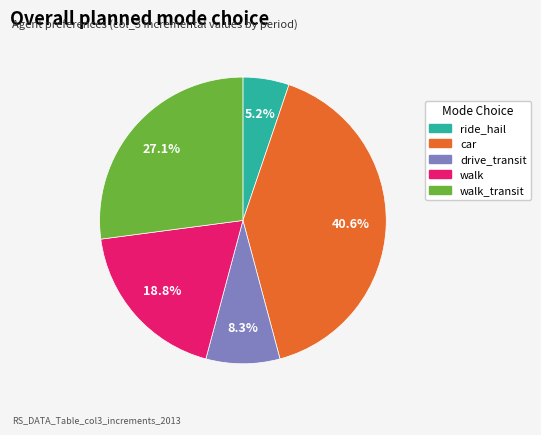

Is the sum of car and walk greater than half?

Yes